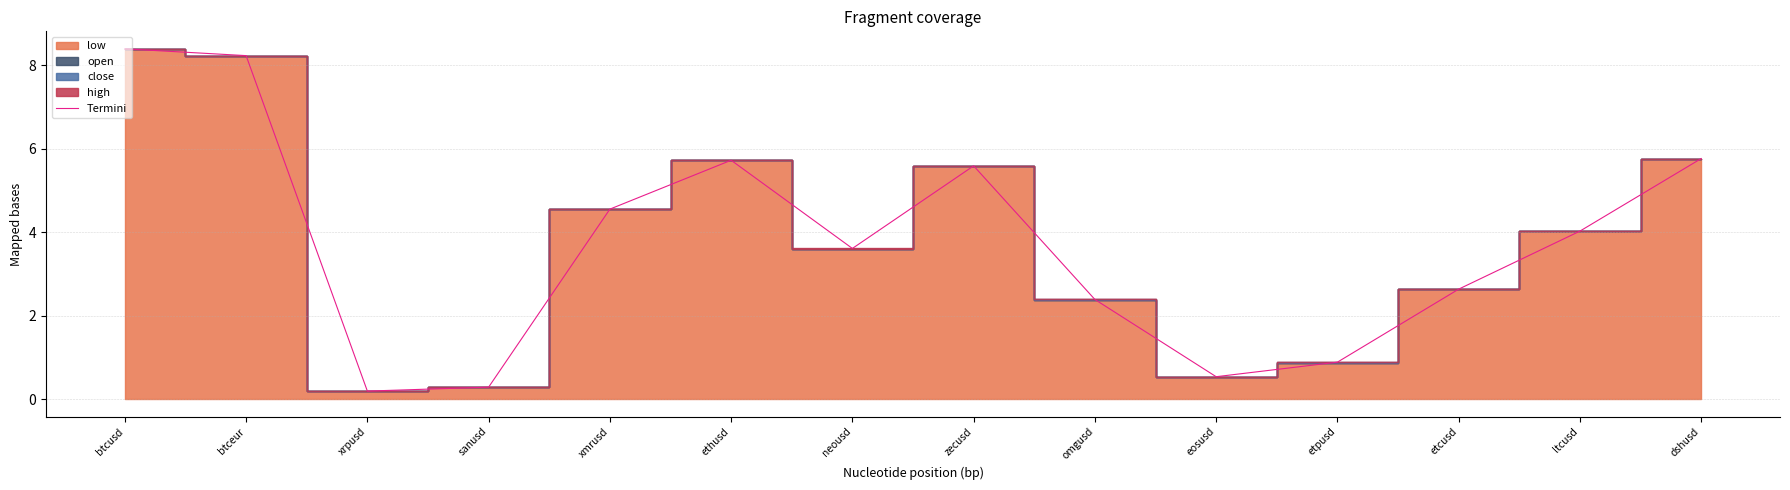

What is the sum of the values at etpusd and eosusd?

1.4